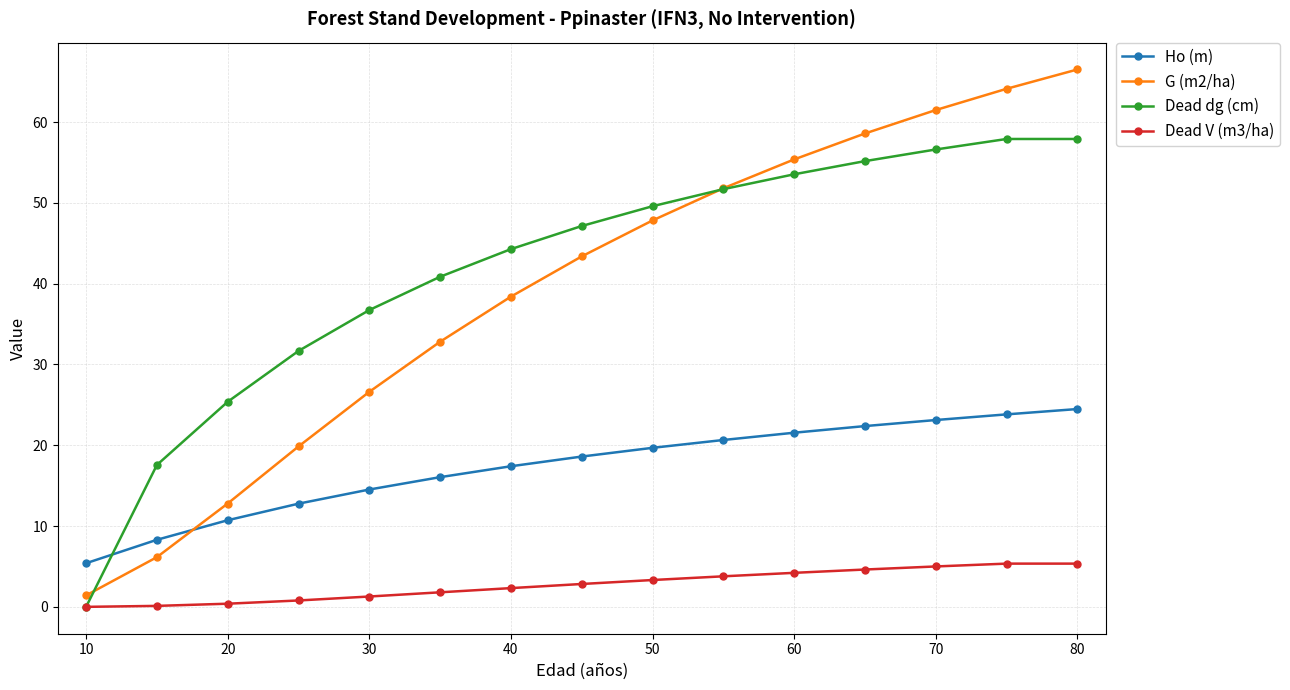

True or false: Ho (m) and G (m2/ha) cross at least once.

True